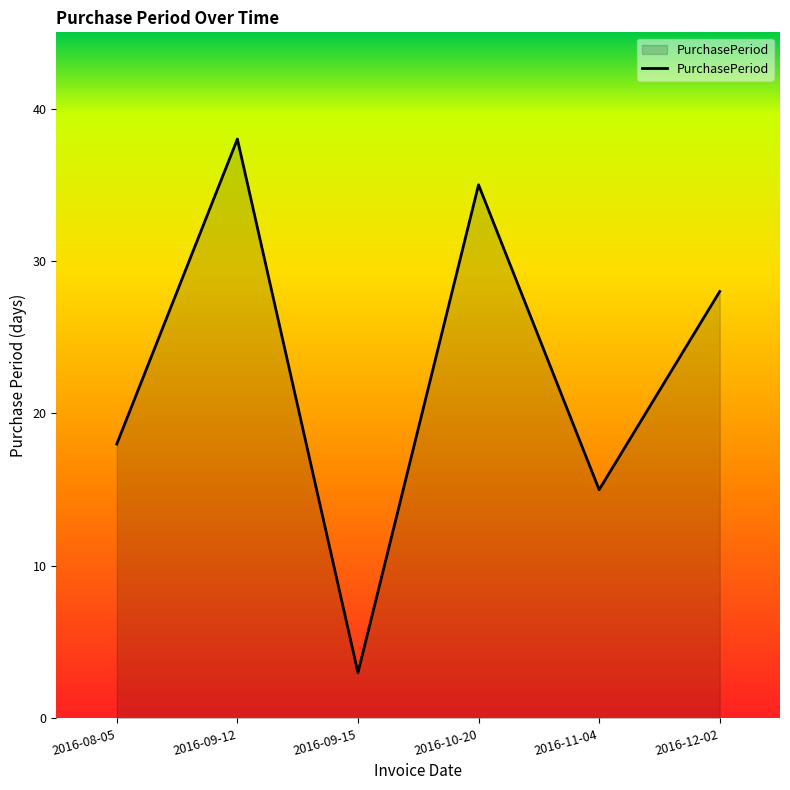

Rank the categories by value from lowest to highest.

2016-09-15, 2016-11-04, 2016-08-05, 2016-12-02, 2016-10-20, 2016-09-12